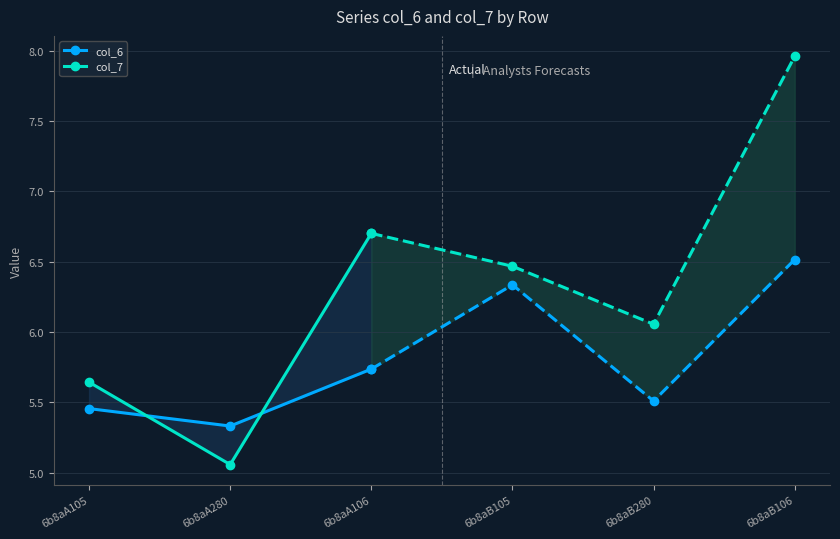

Does the chart display data point markers on the line(s)?

Yes